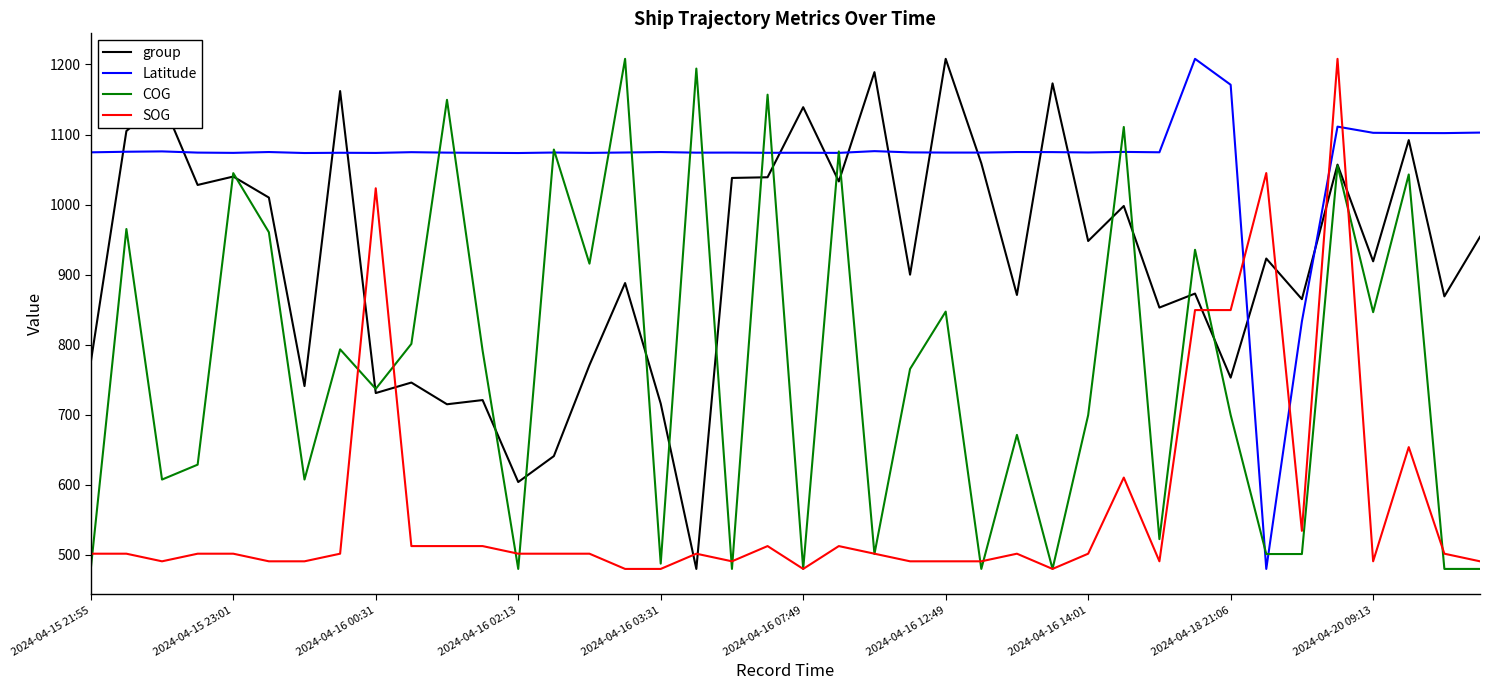

After their last crossing, which series has the higher values: SOG or group?

group